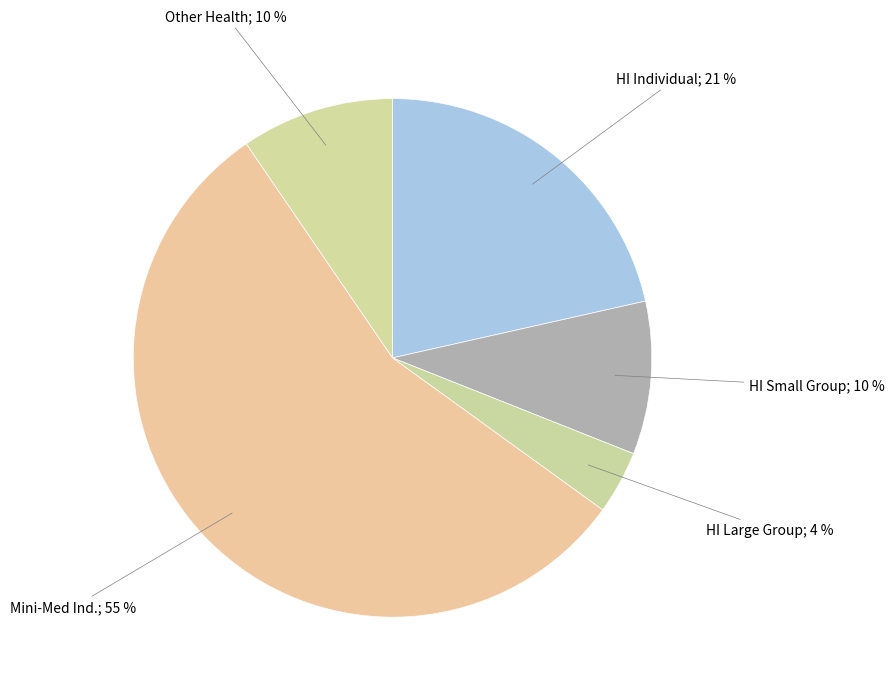

How many segments does this pie chart have?

5